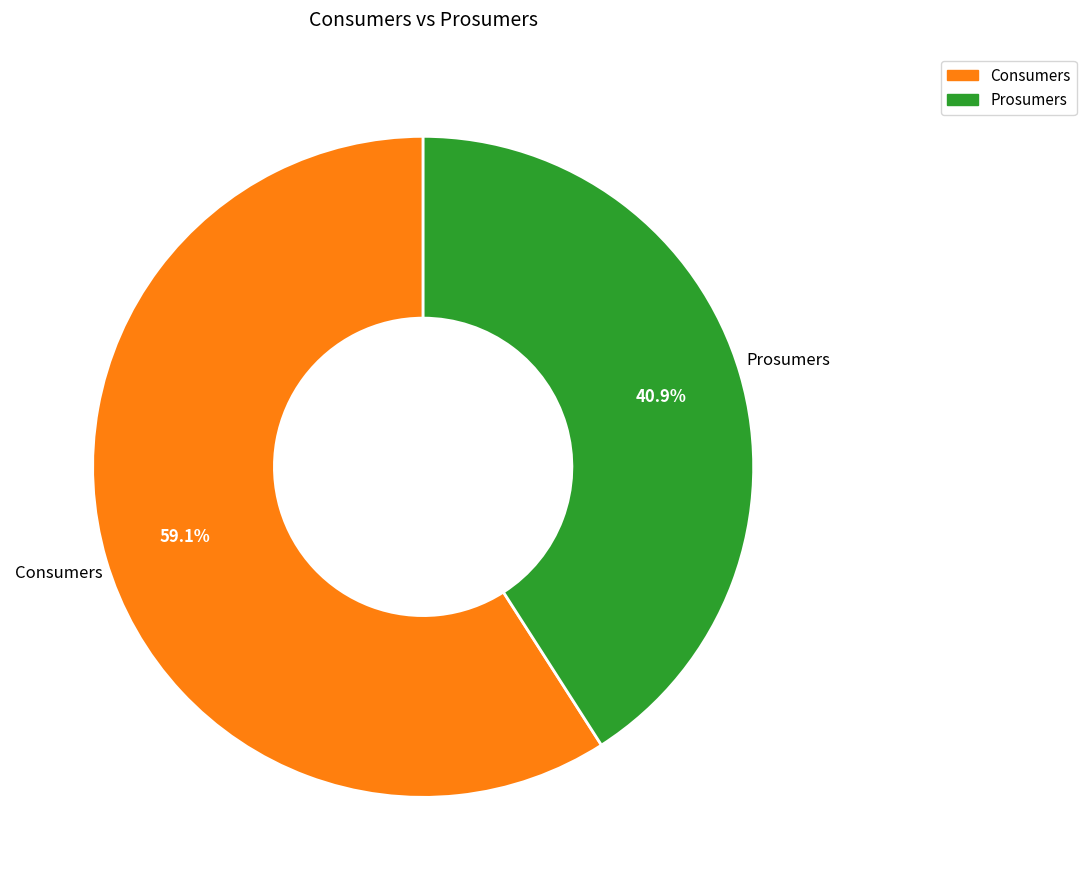

Does Consumers represent more than half of the total?

Yes